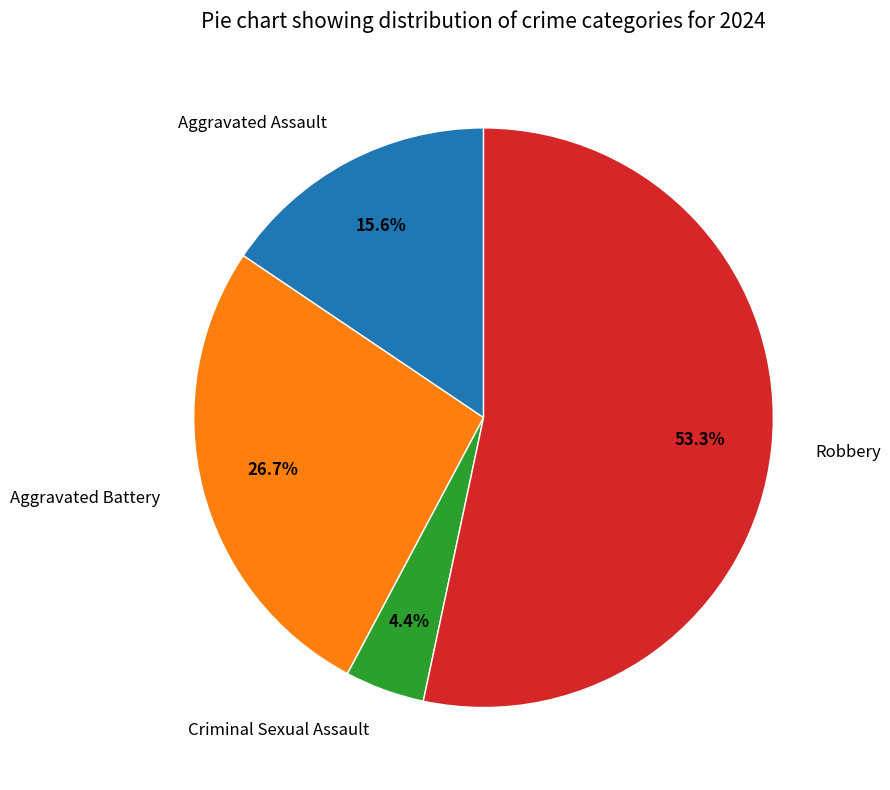

Does Aggravated Assault represent more than half of the total?

No